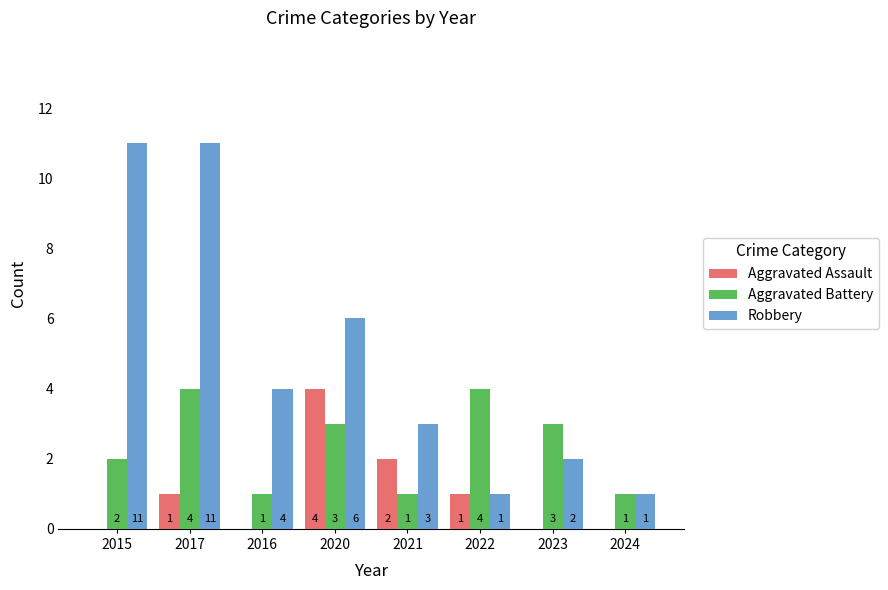

At which label does Robbery first exceed 4?

2015